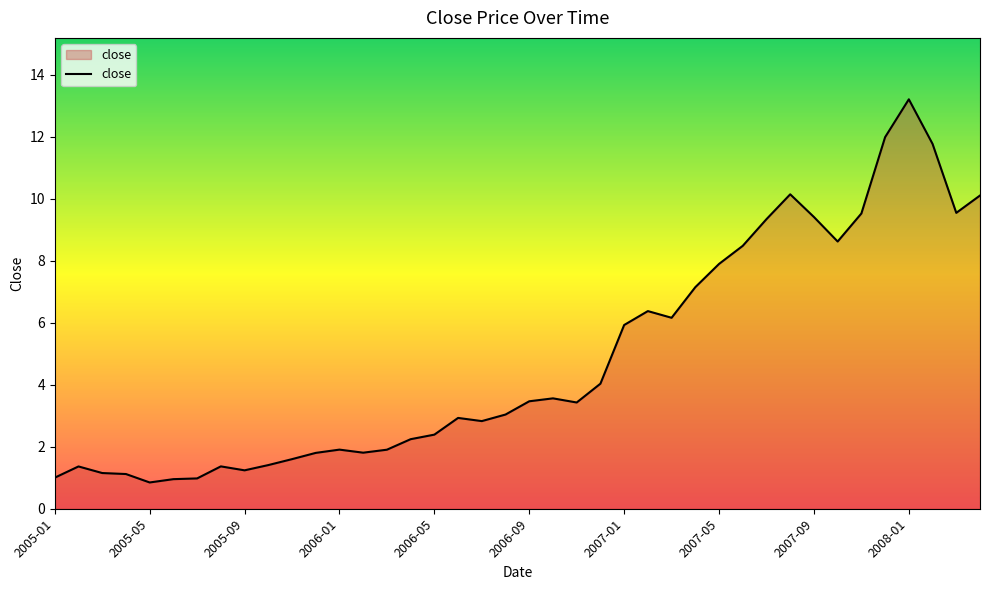

What is the difference between the maximum and second lowest values?

12.3